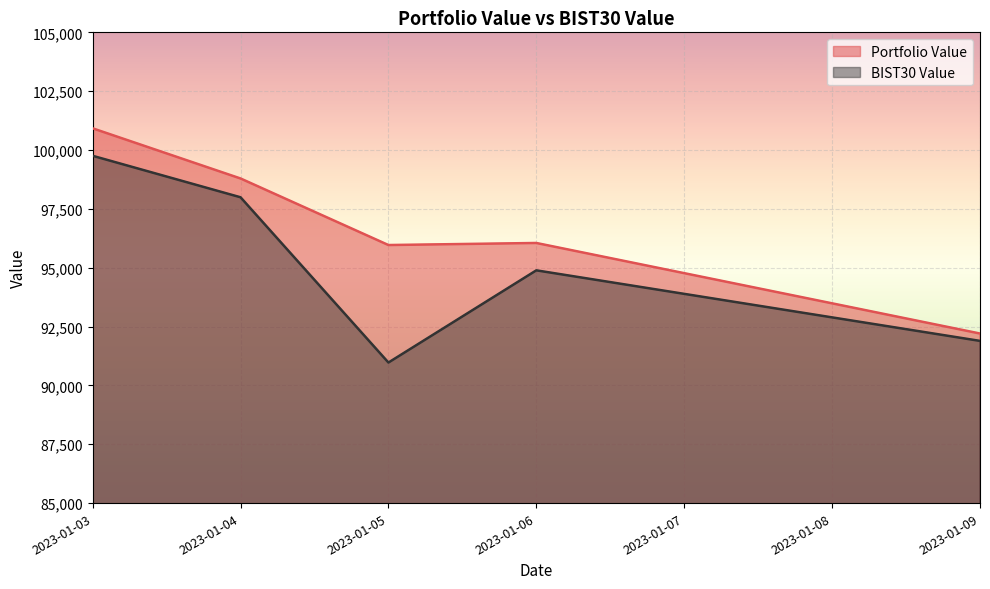

Which series has the widest spread of values?

BIST30 Value